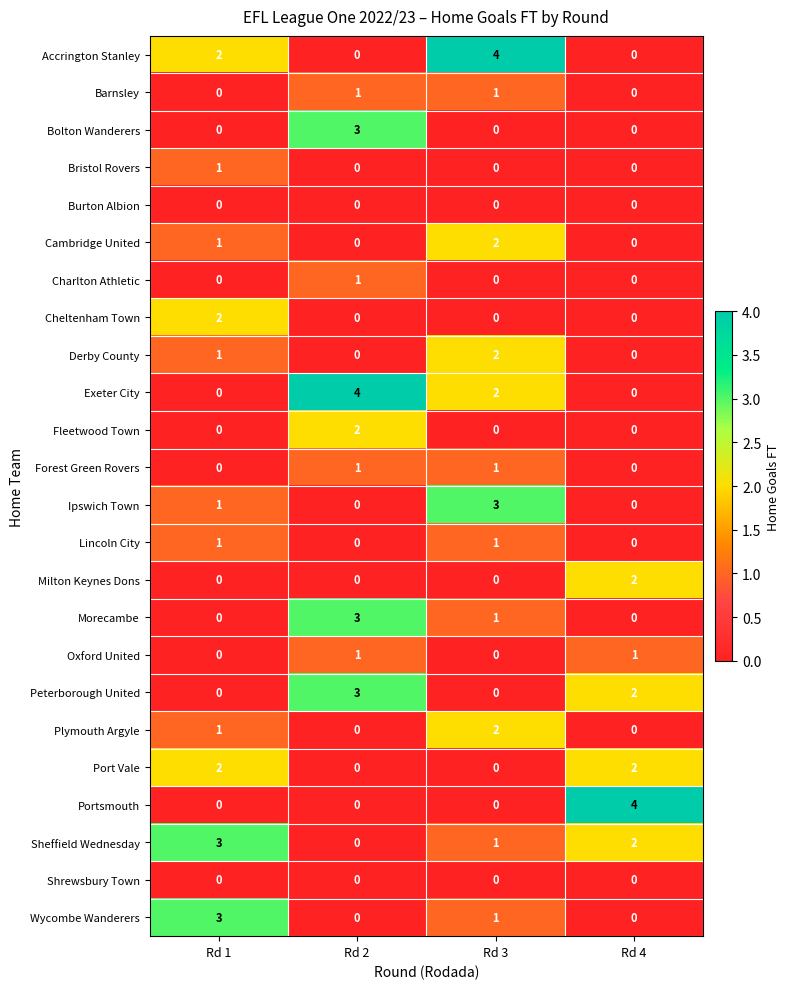

What is the spread (max minus min) of values at Rd 1?

3